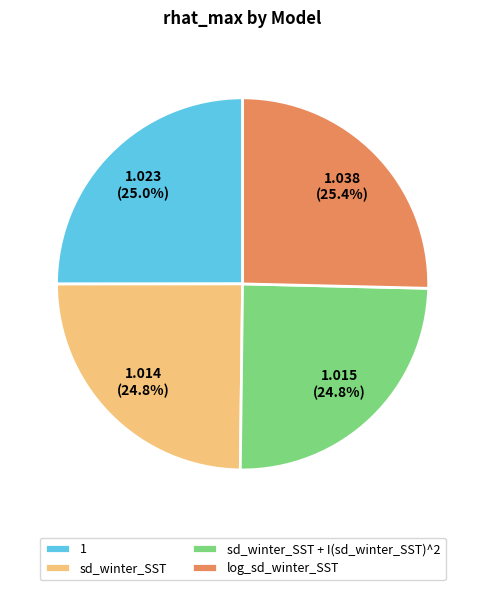

Combined, what portion of the pie is log_sd_winter_SST and sd_winter_SST?

50.2%